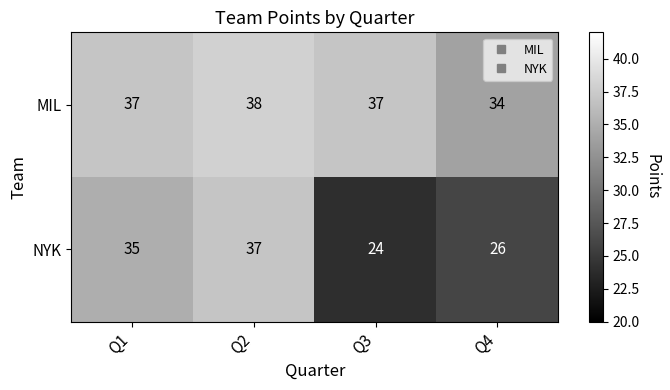

How many series are shown in this chart?

2